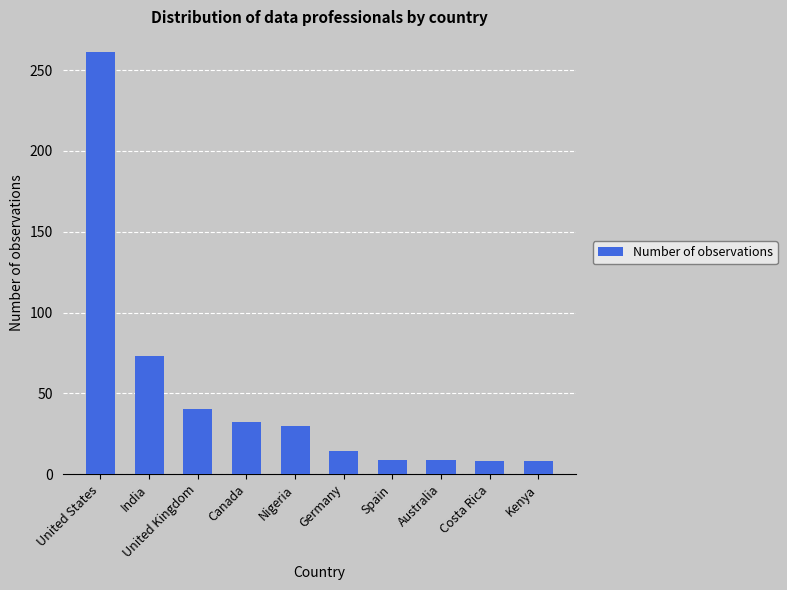

The value at India is 44. True or false?

False